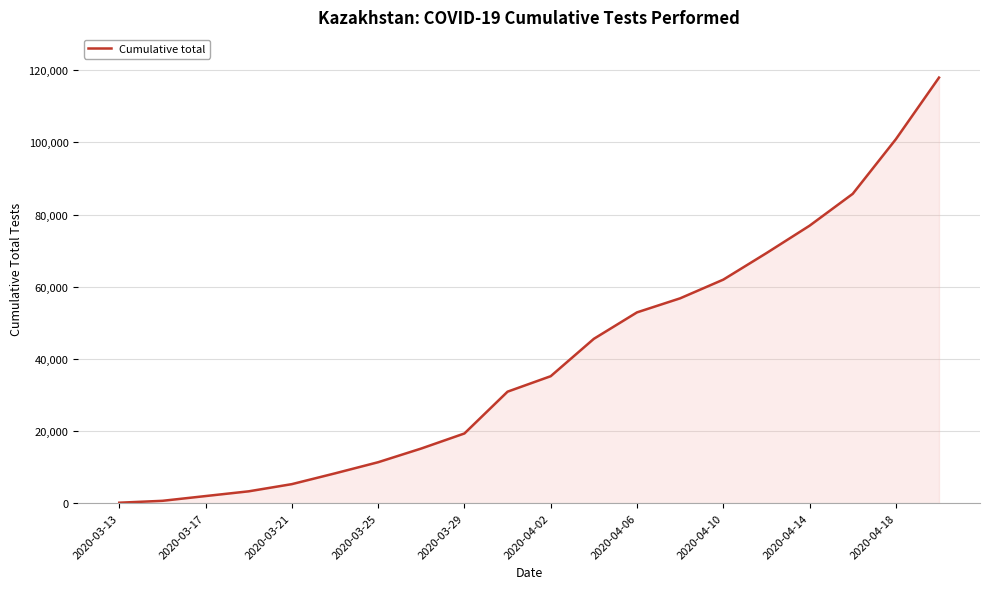

What is the difference between the maximum and minimum values?

117823